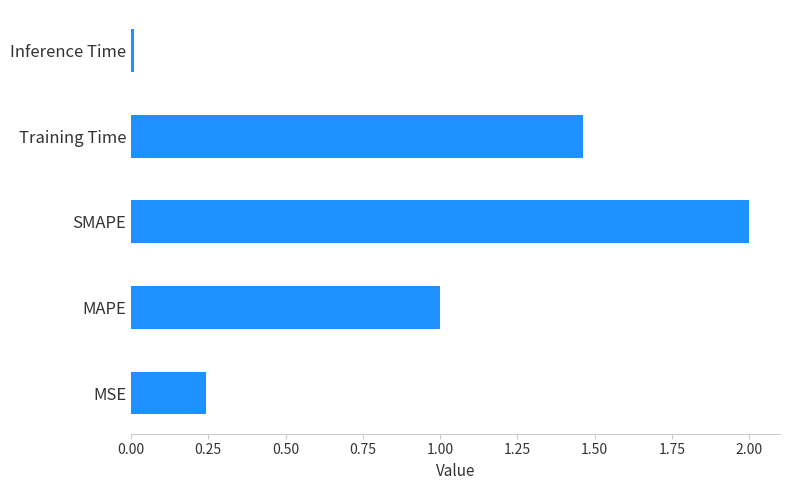

Count the number of categories in the chart.

5